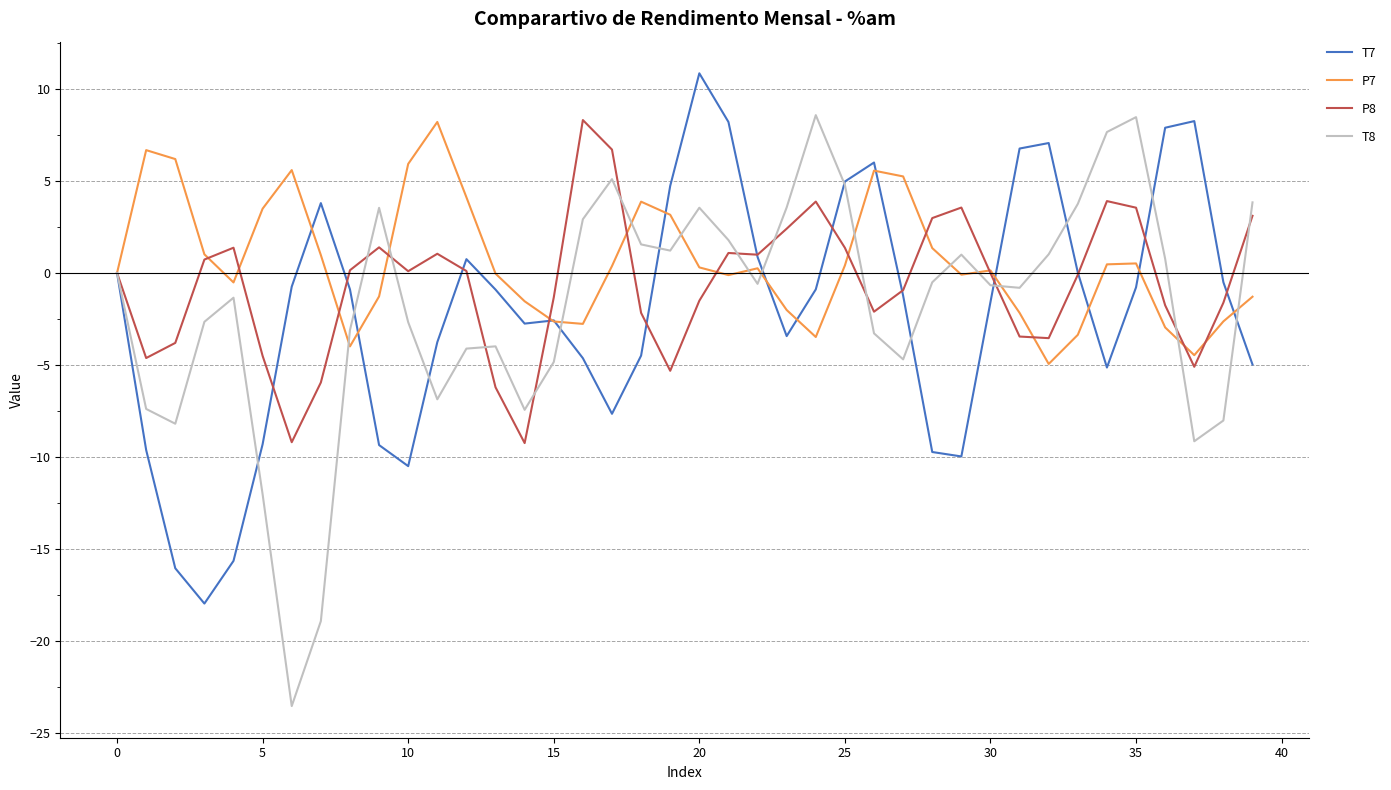

Which series has the largest range (max minus min)?

T8